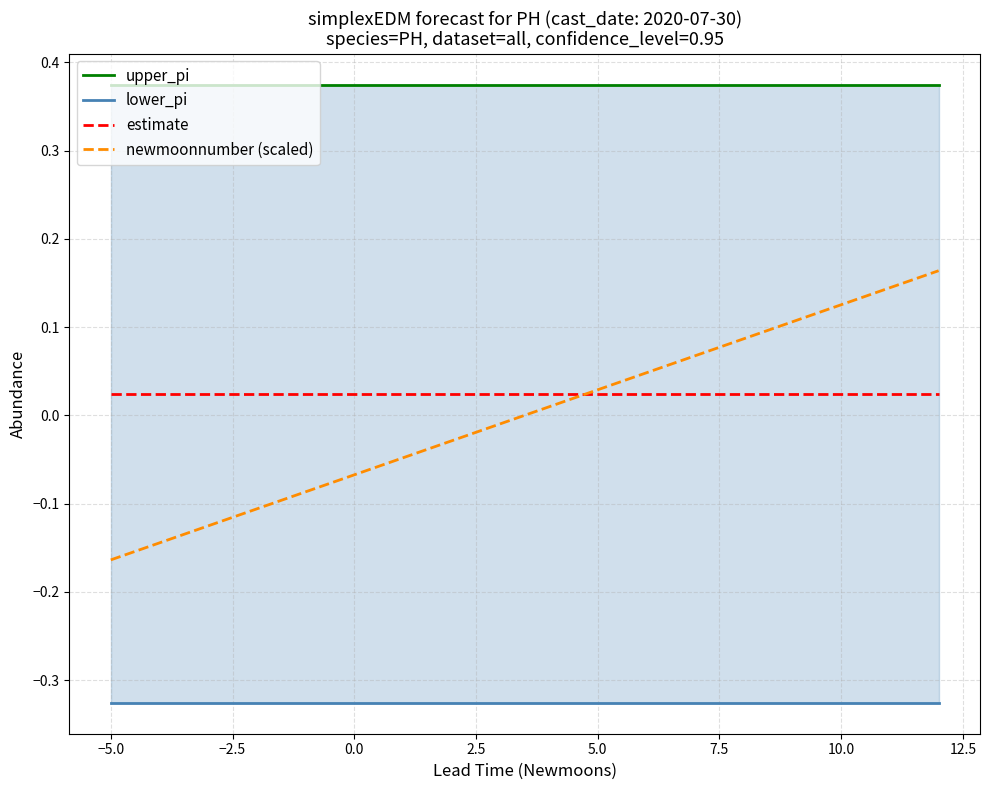

At which label does newmoonnumber (scaled) reach its minimum?

−5.0